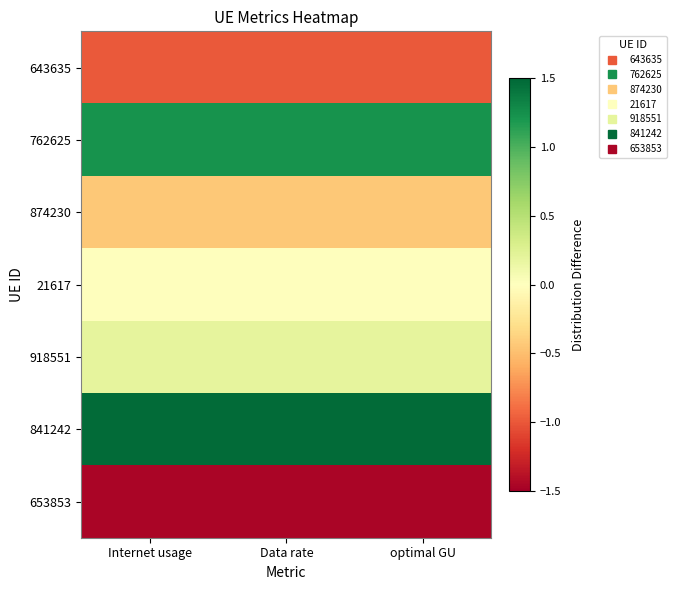

At how many categories does at least one series exceed 0?

3